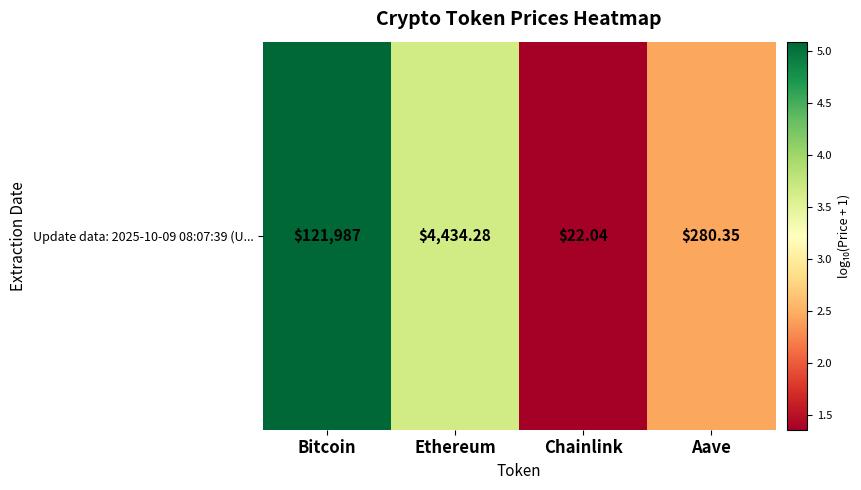

What value does the data have at Aave?

2.4